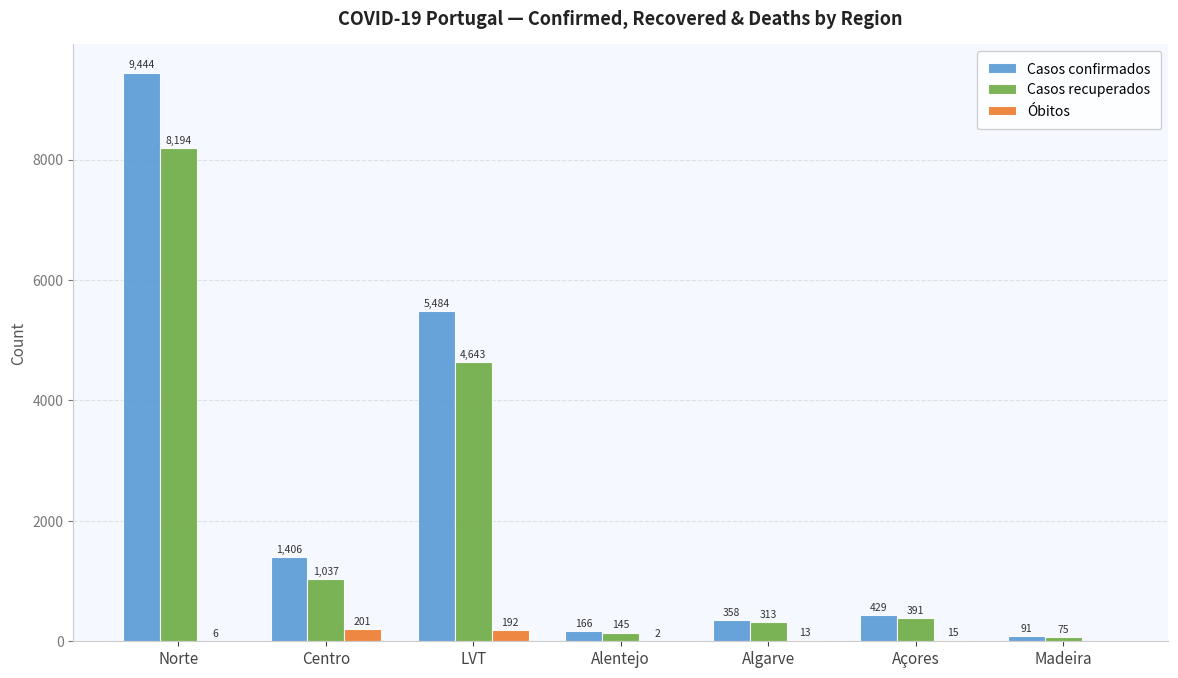

What is the maximum value for Óbitos?

201